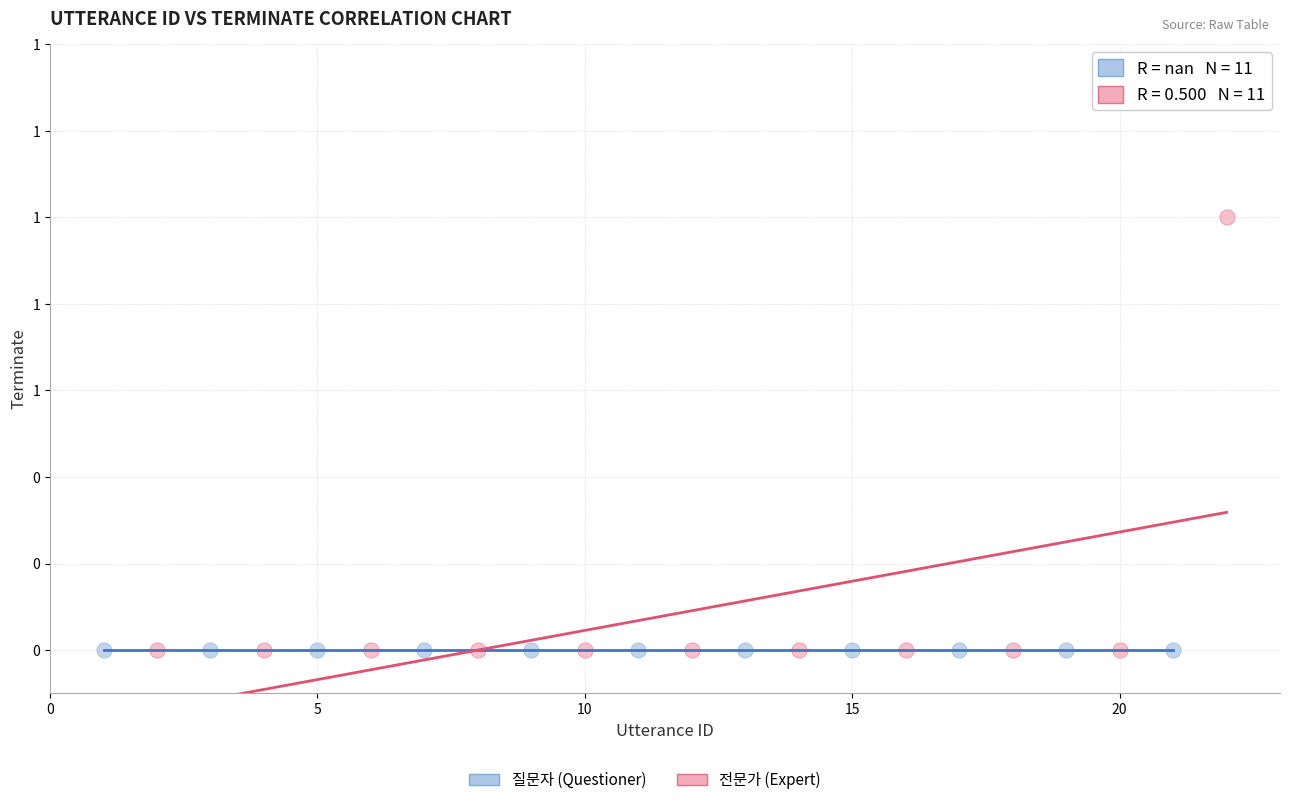

Which series reaches the maximum Y coordinate?

전문가 (Expert)